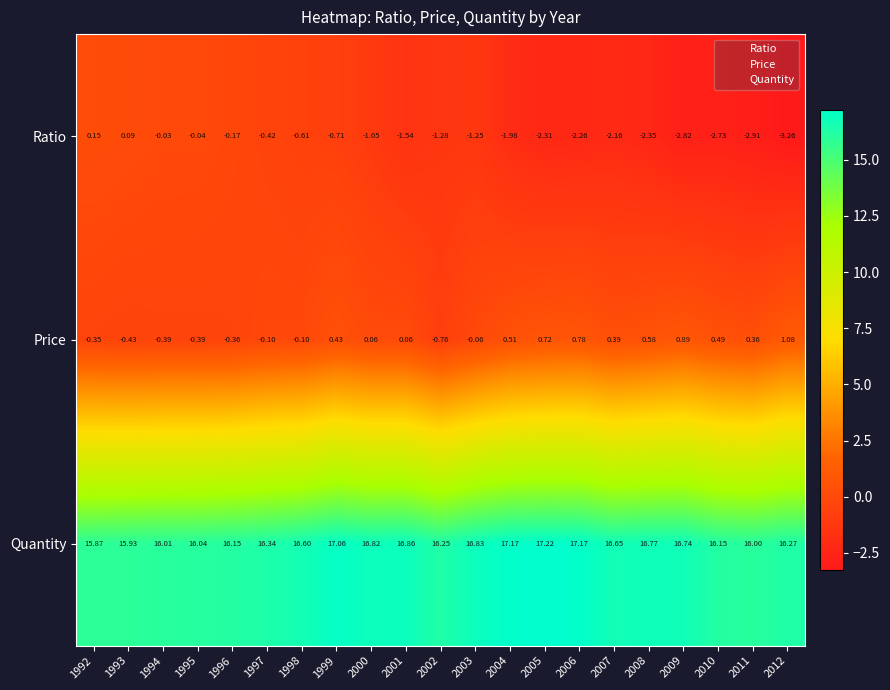

At 2002, list the series in order from smallest to largest.

Ratio, Price, Quantity